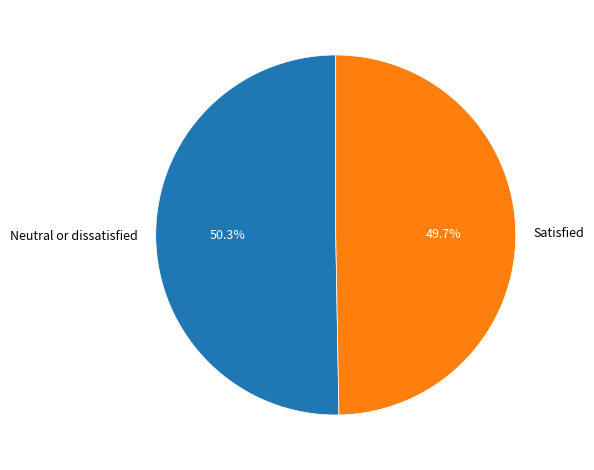

To the nearest percent, what portion does Neutral or dissatisfied represent?

50%